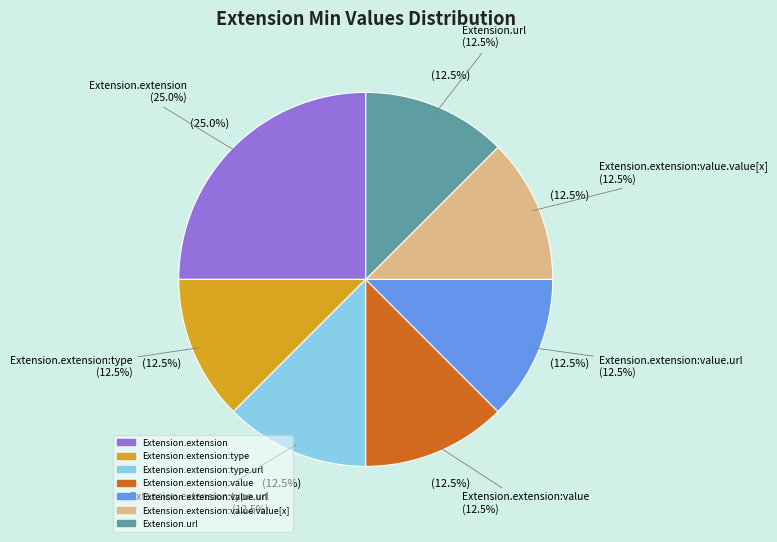

What is the largest slice in the pie chart?

Extension.extension